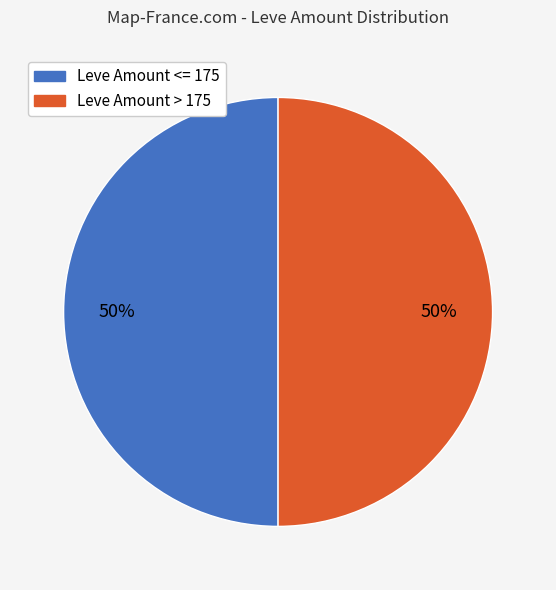

To the nearest percent, what is the average slice percentage?

50%